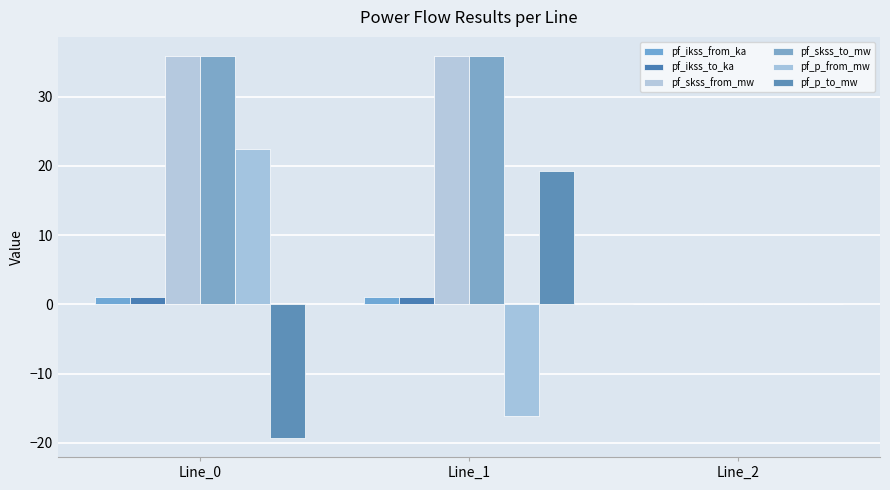

Between Line_0 and Line_1, which is larger?

Line_1